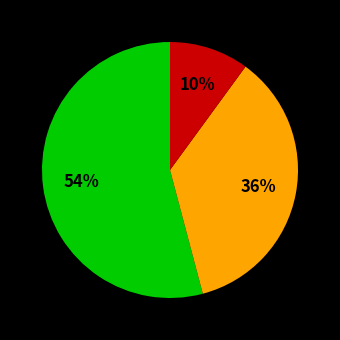

Is there any slice that represents more than half of the pie?

Yes